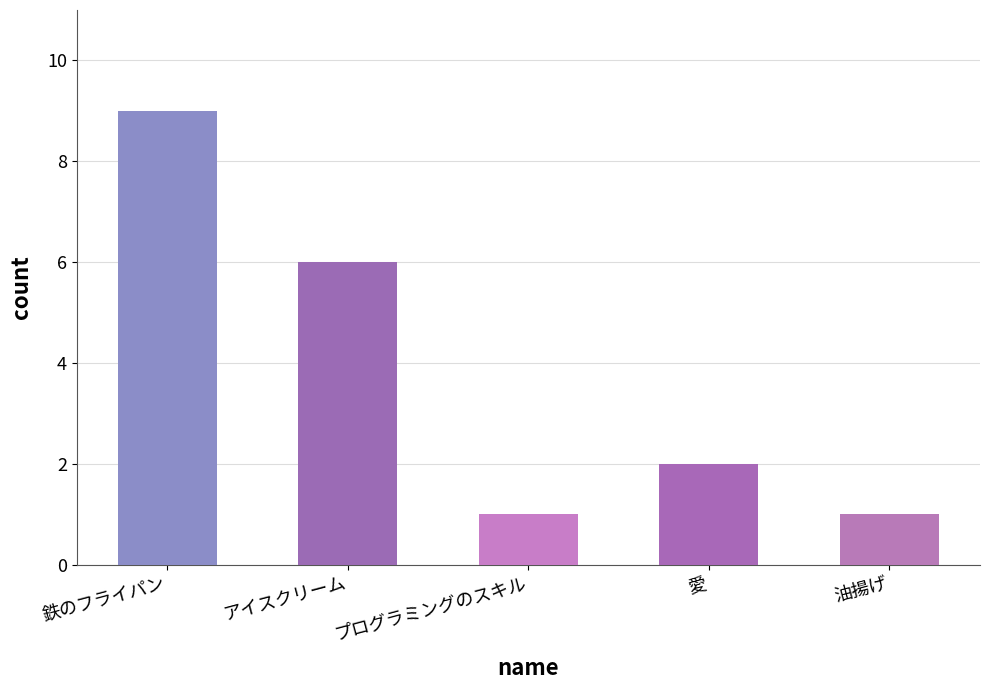

The value at 愛 is 2. True or false?

True